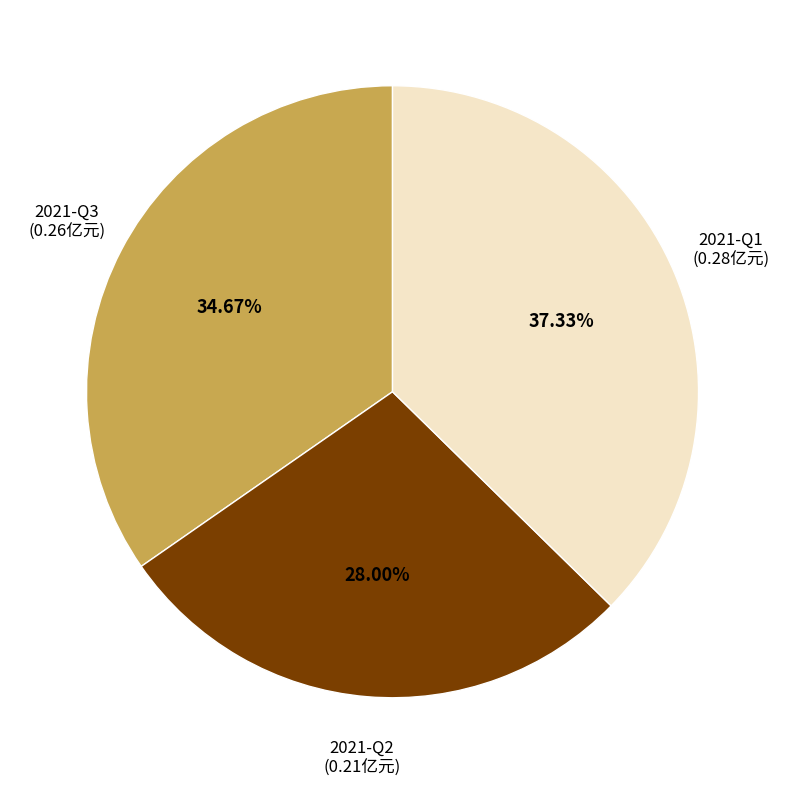

Is there a majority slice in this chart?

No